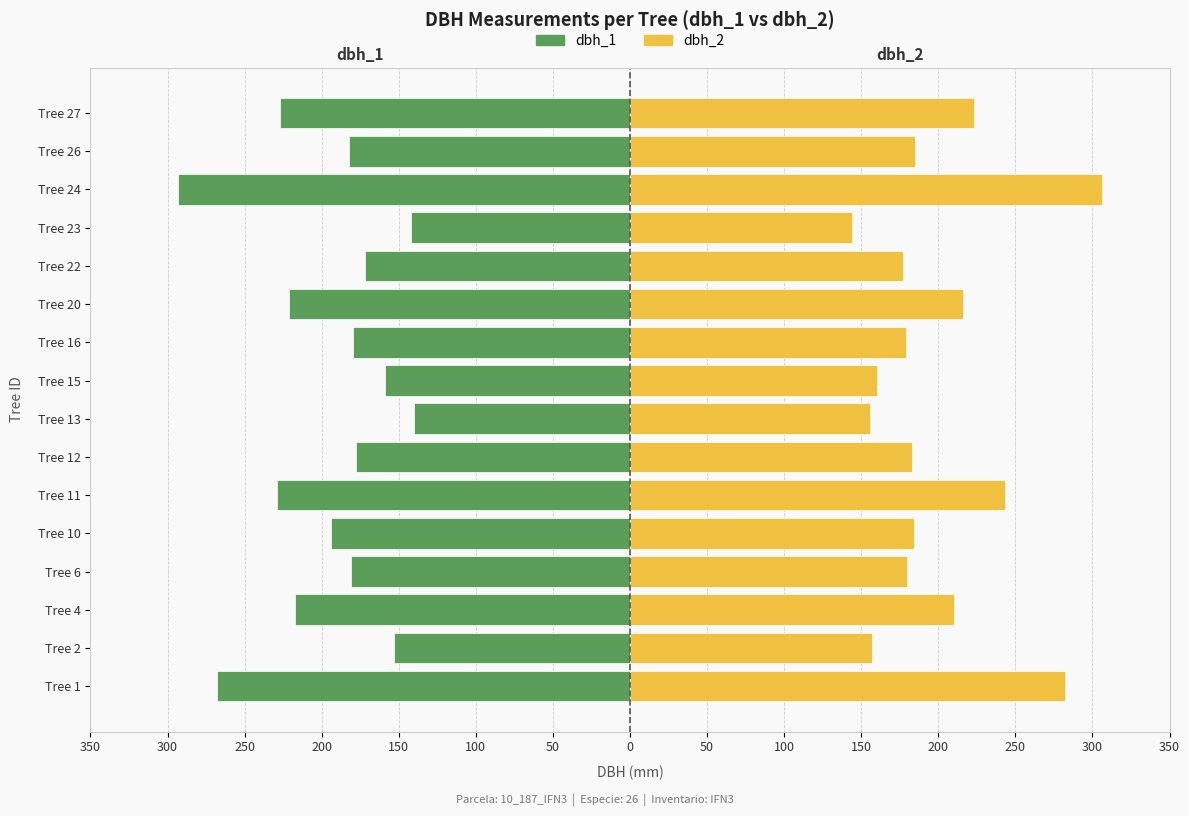

At Tree 13, list the series in order from largest to smallest.

dbh_2, dbh_1